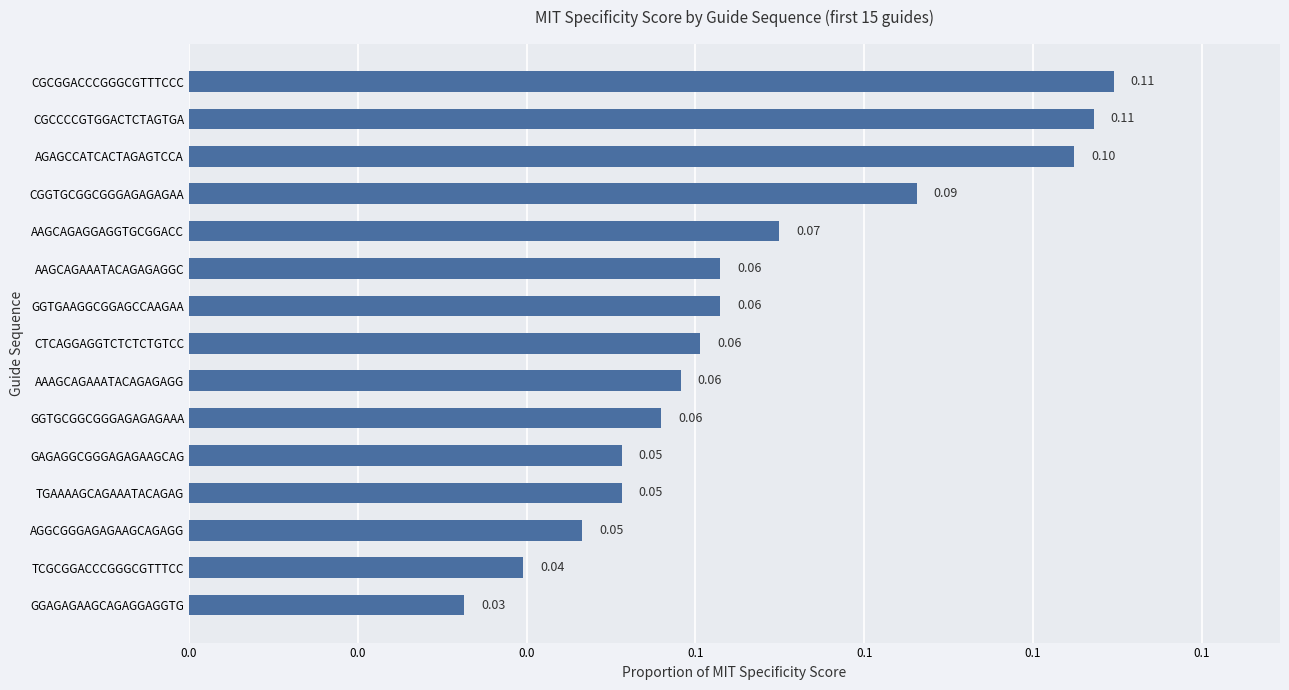

Does the chart contain any negative values?

No